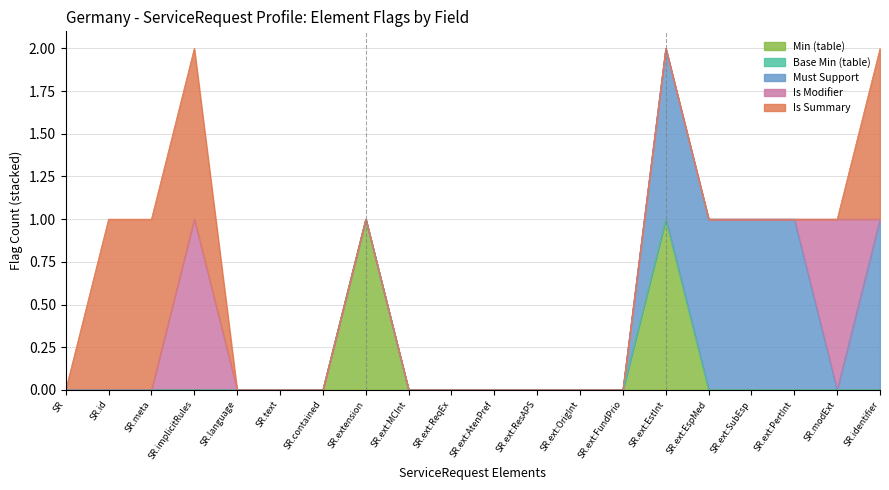

Is the value of Is Summary at 0 greater than the value of Is Modifier at 0?

No